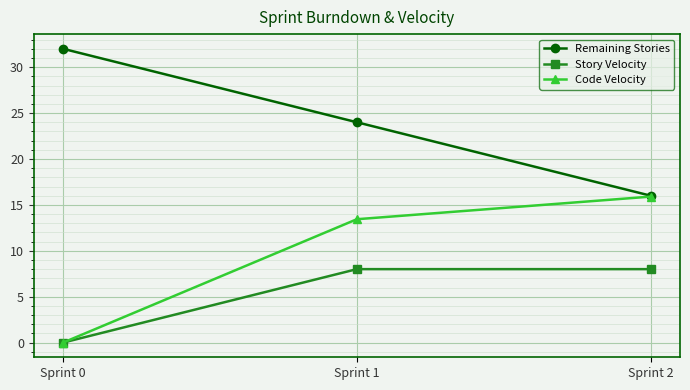

What is the difference between the highest and lowest values at Sprint 1?

16.0